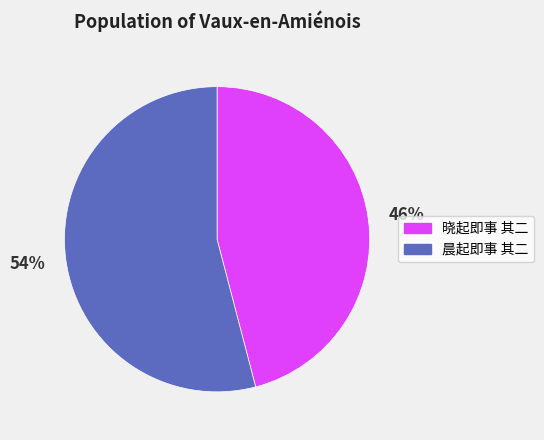

Count the number of slices in the pie.

2